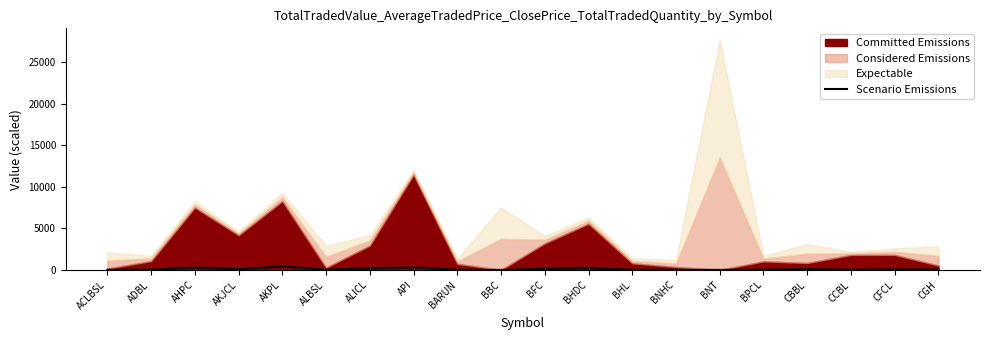

What is the ratio of the value at BARUN to the value at AHPC?

0.1